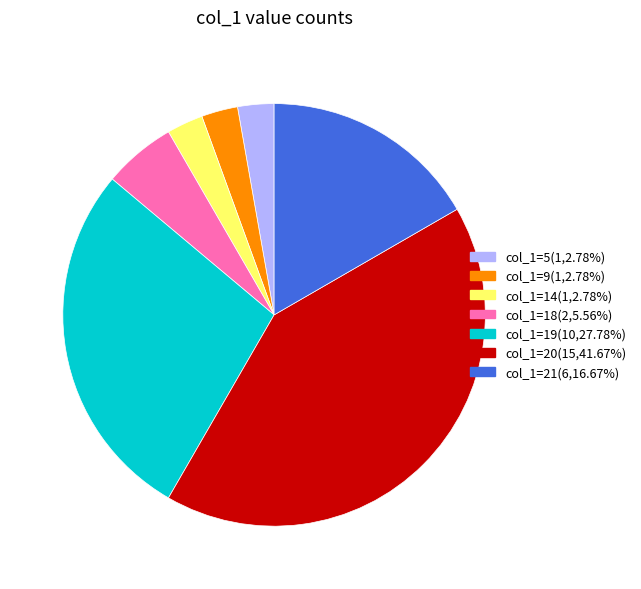

Does any single category account for the majority?

No